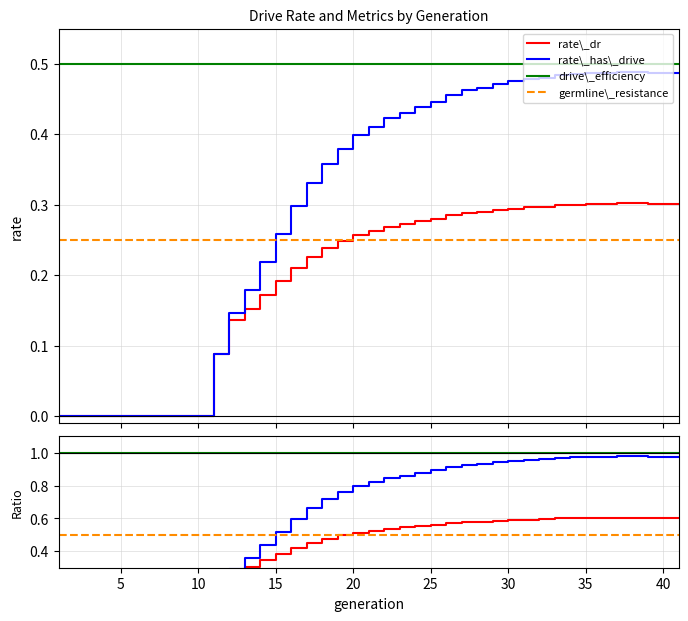

True or false: rate_dr and rate_has_drive intersect in this chart.

False